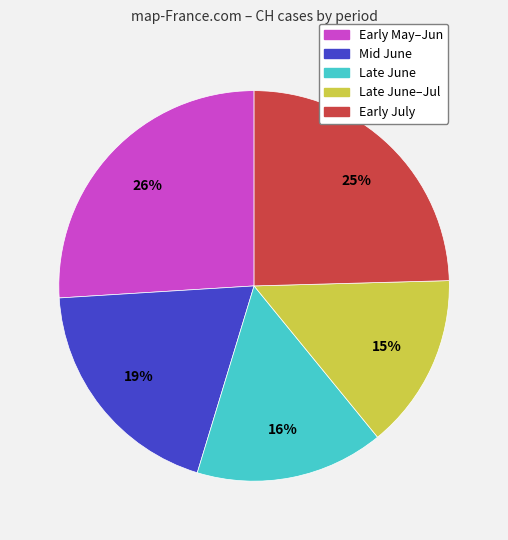

Does any single category account for the majority?

No